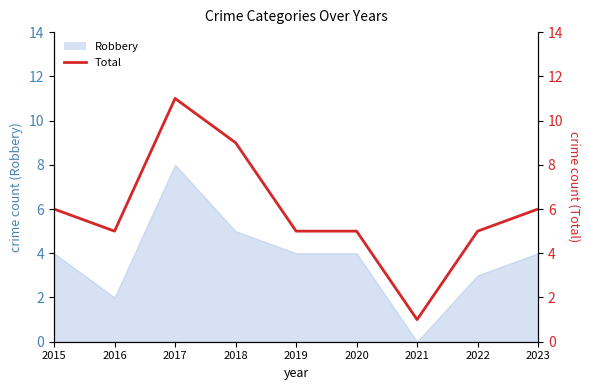

Reading right to left, extract all data points from this chart.

6	5	1	5	5	9	11	5	6